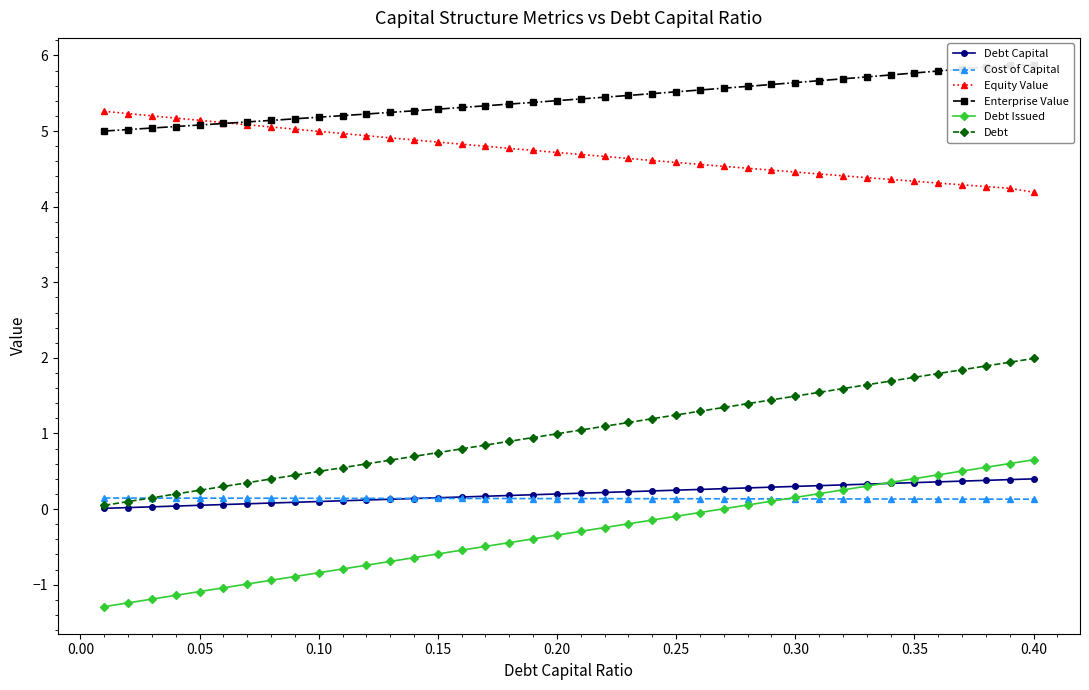

What is the highest value of the Debt series?

2.0